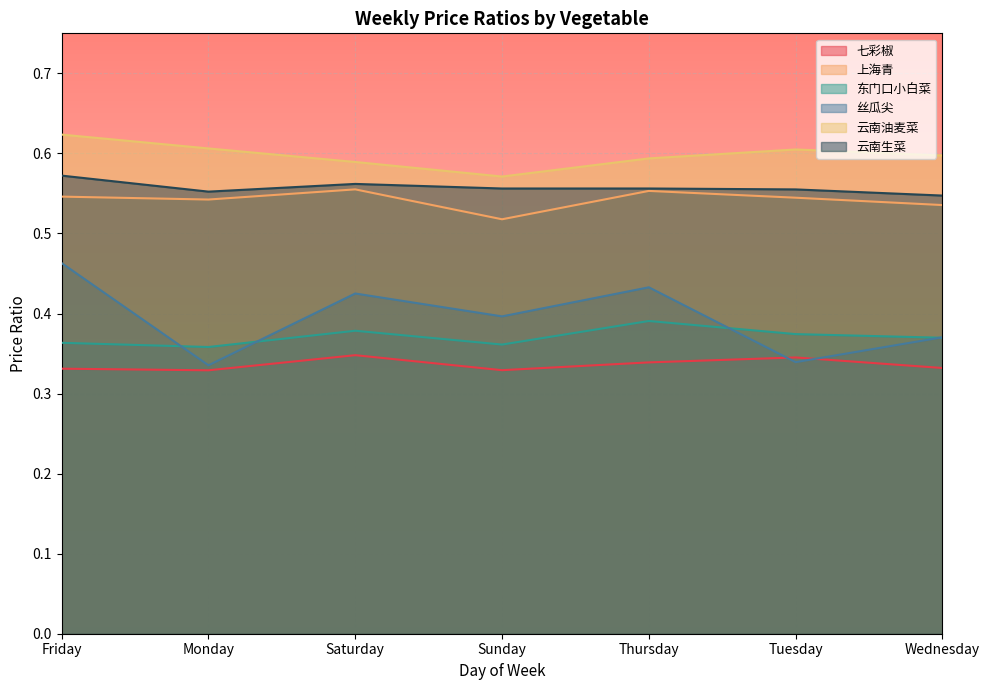

Reading left to right, extract all data points from this chart.

七彩椒: Friday=0.3	Monday=0.3	Saturday=0.3	Sunday=0.3	Thursday=0.3	Tuesday=0.3	Wednesday=0.3
上海青: Friday=0.5	Monday=0.5	Saturday=0.6	Sunday=0.5	Thursday=0.6	Tuesday=0.5	Wednesday=0.5
东门口小白菜: Friday=0.4	Monday=0.4	Saturday=0.4	Sunday=0.4	Thursday=0.4	Tuesday=0.4	Wednesday=0.4
丝瓜尖: Friday=0.5	Monday=0.3	Saturday=0.4	Sunday=0.4	Thursday=0.4	Tuesday=0.3	Wednesday=0.4
云南油麦菜: Friday=0.6	Monday=0.6	Saturday=0.6	Sunday=0.6	Thursday=0.6	Tuesday=0.6	Wednesday=0.6
云南生菜: Friday=0.6	Monday=0.6	Saturday=0.6	Sunday=0.6	Thursday=0.6	Tuesday=0.6	Wednesday=0.5